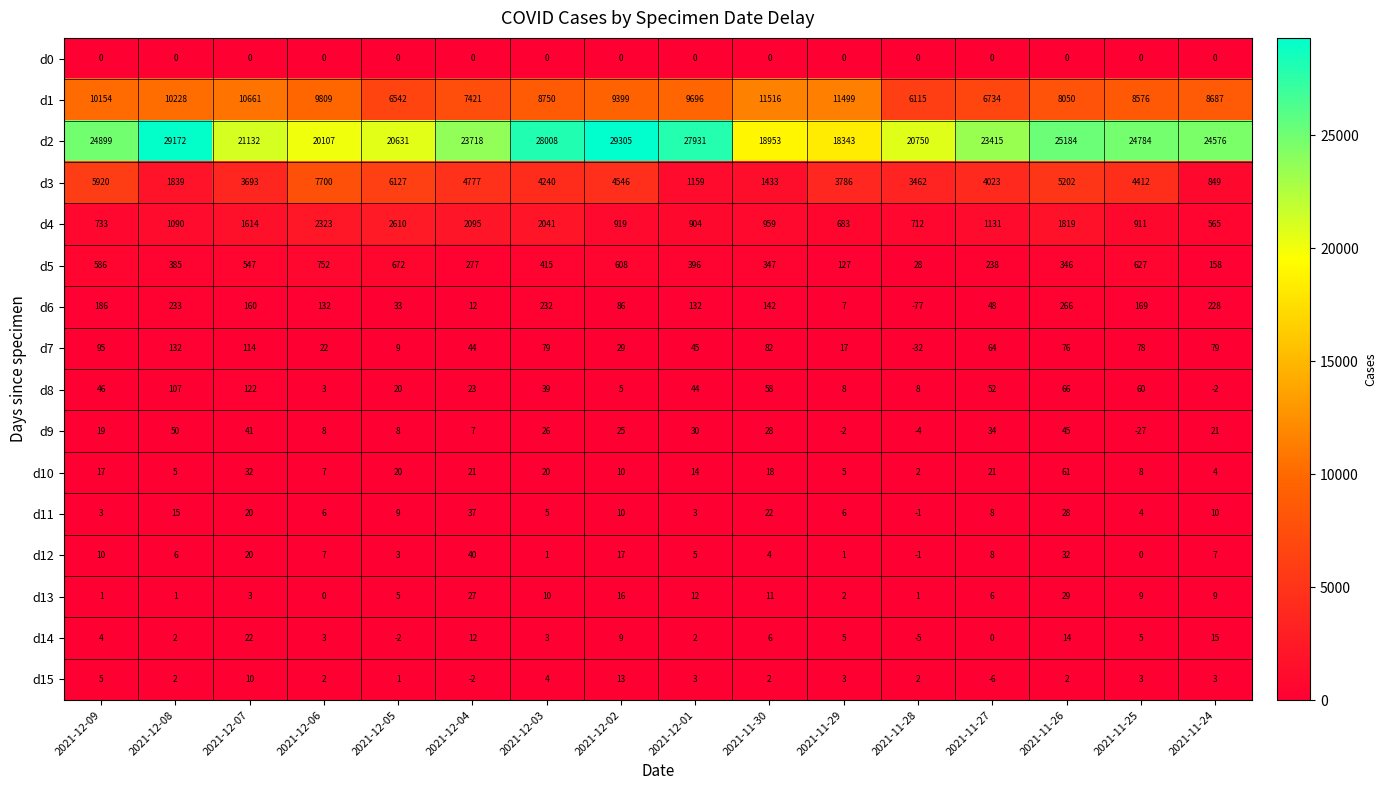

How many data points does each series have?

16